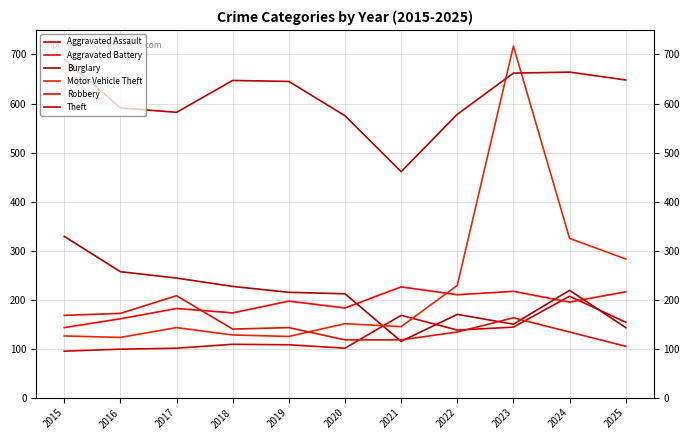

Does the chart display data point markers on the line(s)?

No